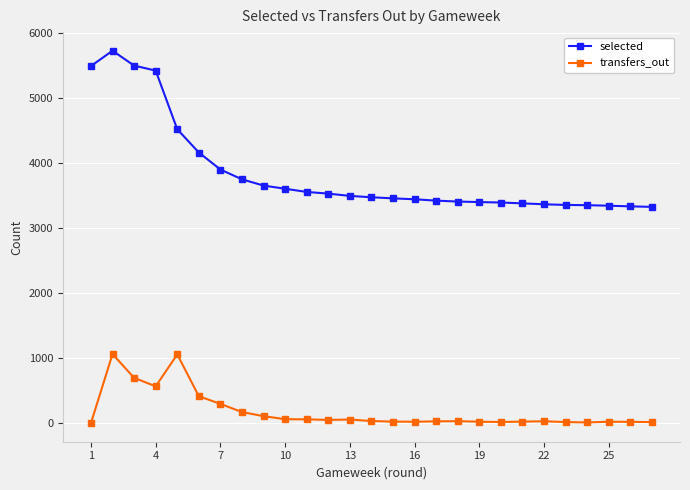

True or false: transfers_out and selected cross at least once.

False